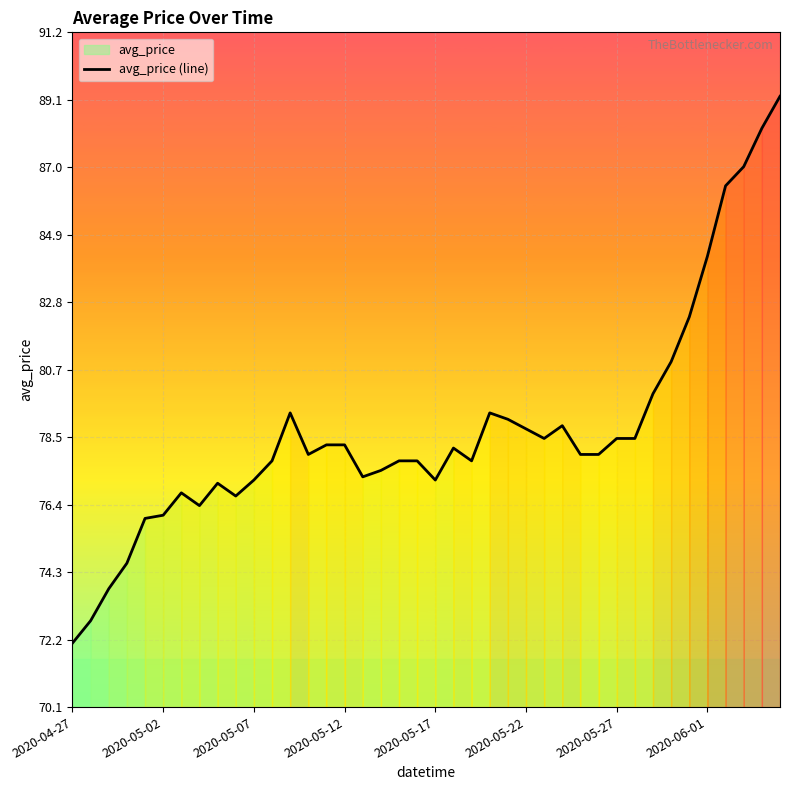

What position from the right is 9?

31